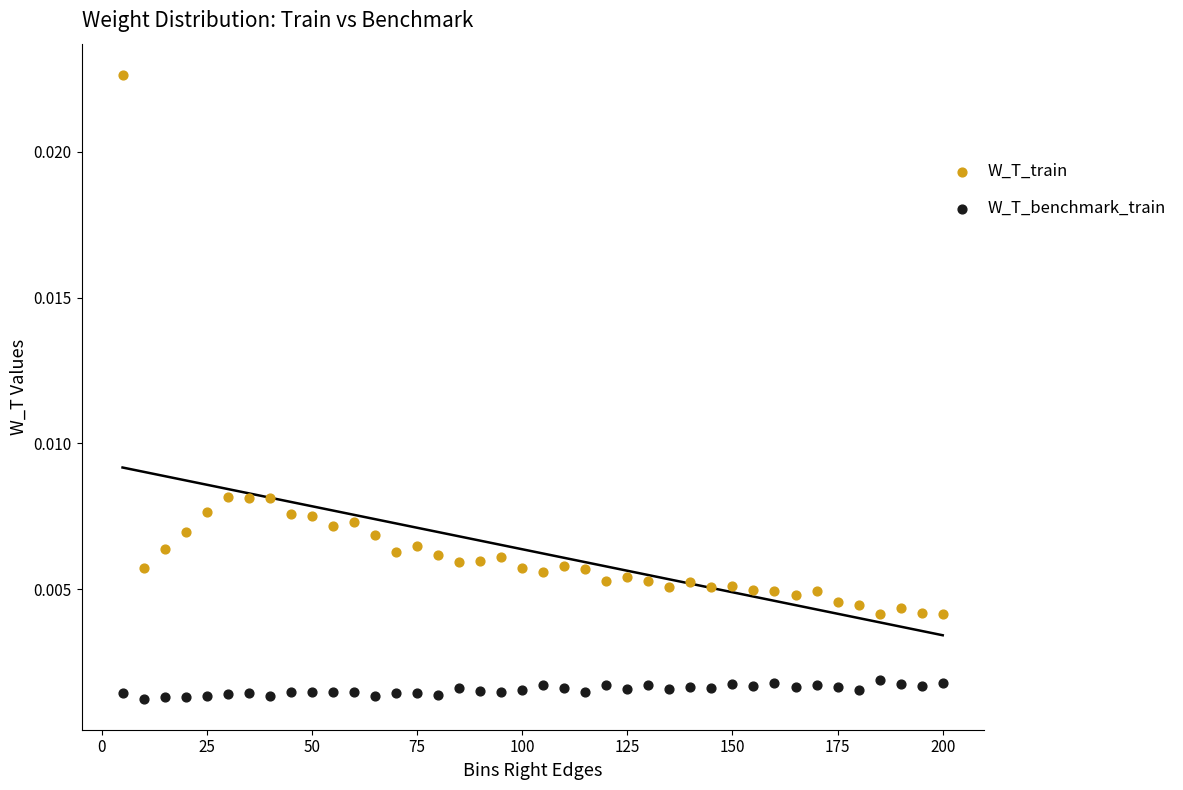

Across all data points, what is the range of X values (max minus min)?

195.0